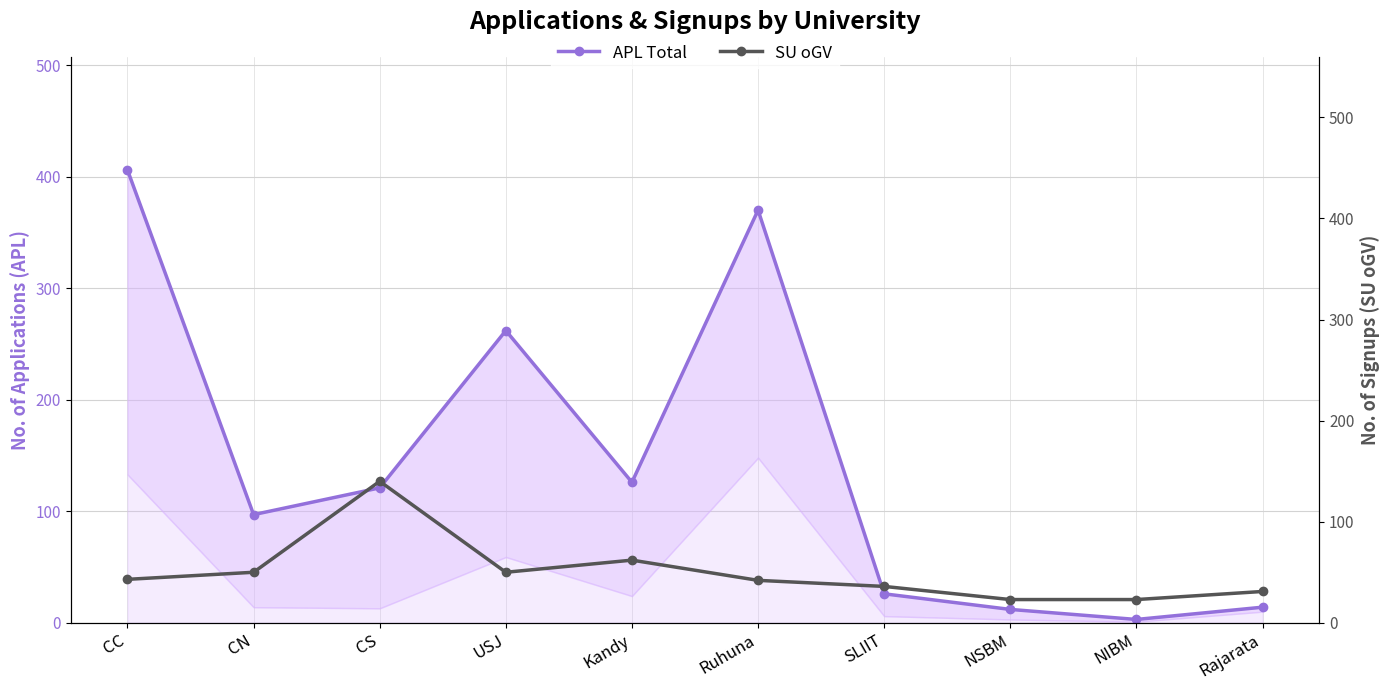

What is the value of the SU oGV point at the 2nd from the left?

50